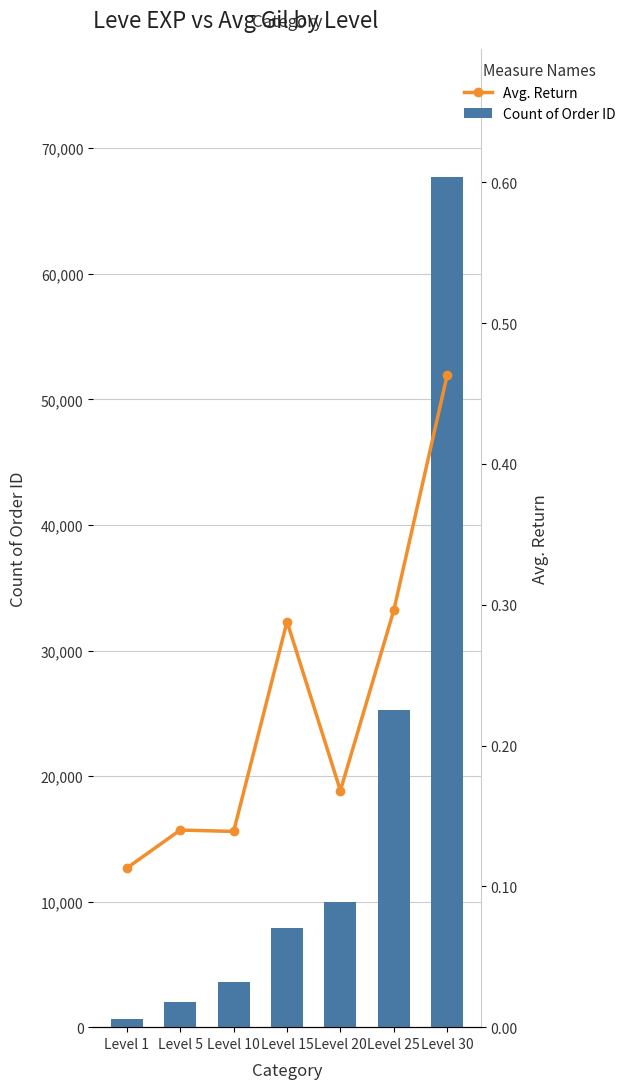

What are all the series names shown in the legend?

Count of Order ID, Avg. Return